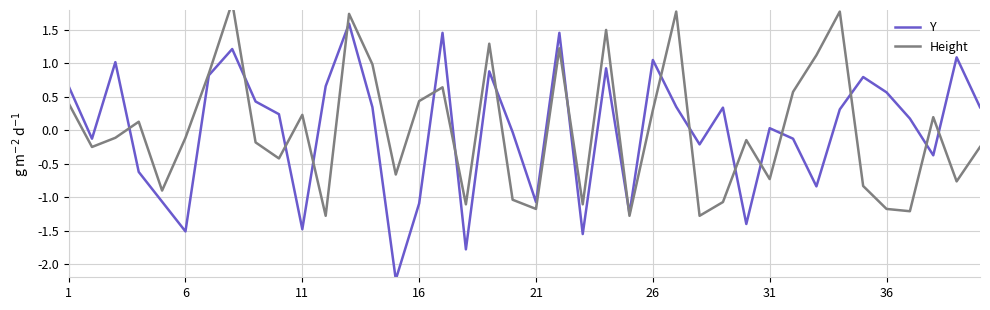

Rank the series by their maximum value, from highest to lowest.

Height, Y